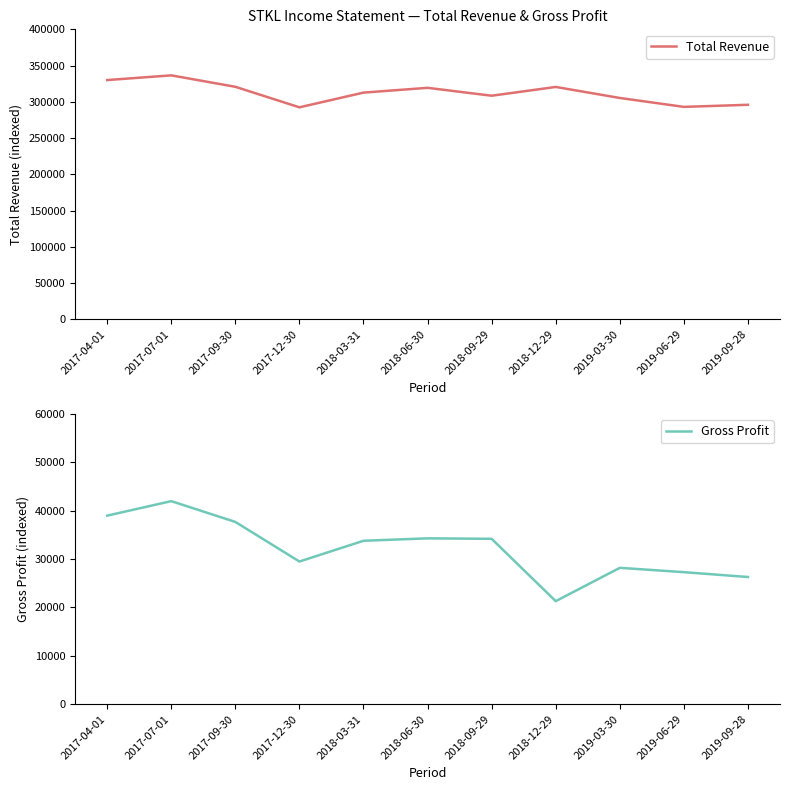

Is it true that Total Revenue equals 336500 at 2017-07-01?

True